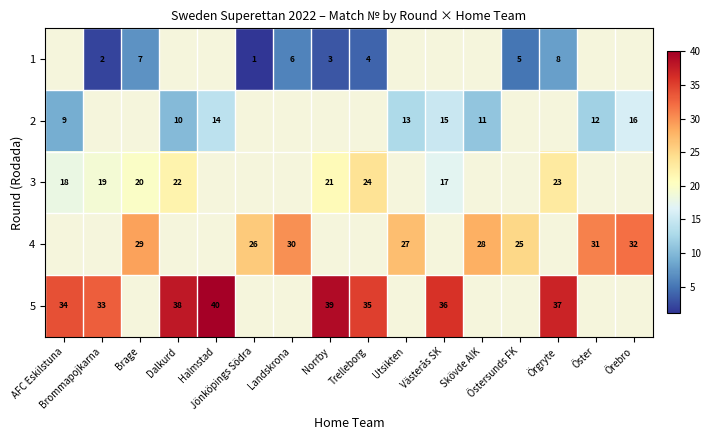

Where is 5 nearest to the value 36?

Västerås SK